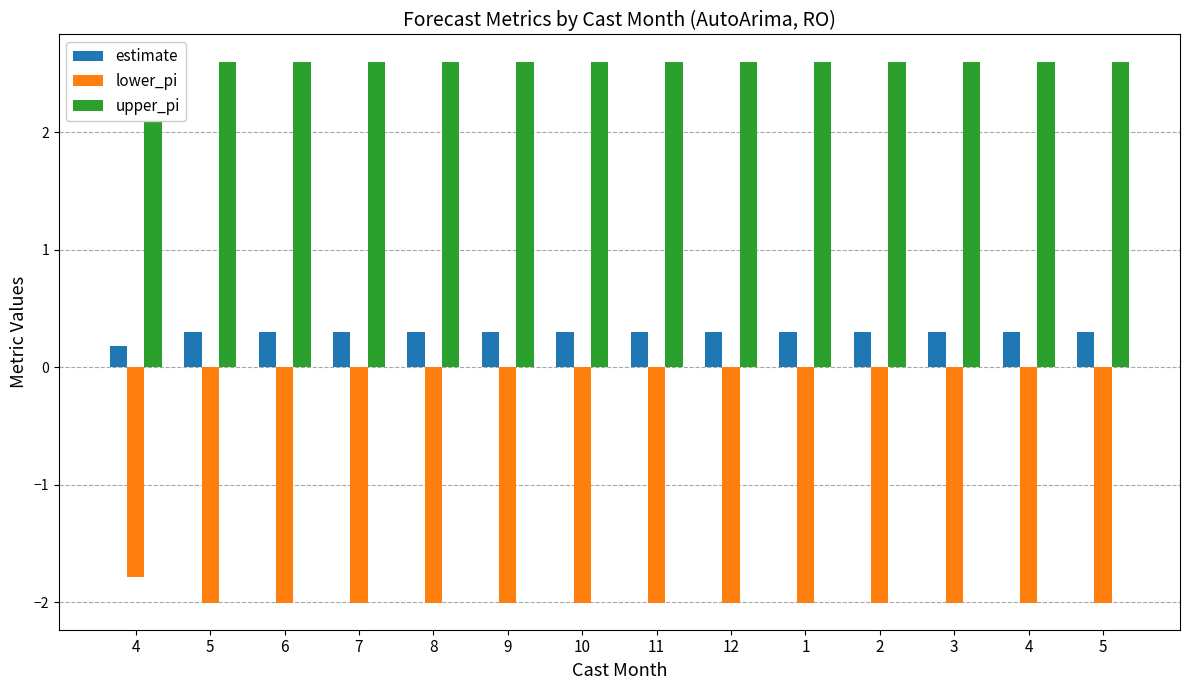

The lower_pi series shows -2.0 at 5. True or false?

True